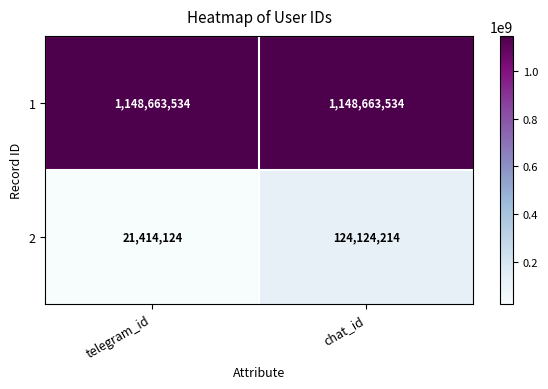

What is the total value across all series at telegram_id?

1170077658